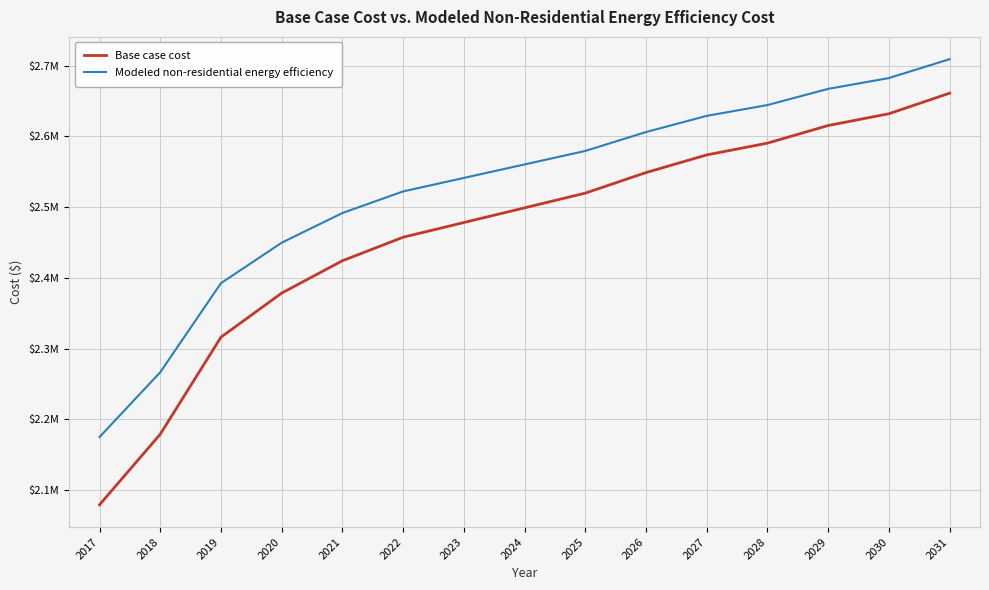

What are all the series names shown in the legend?

Base case cost, Modeled non-residential energy efficiency